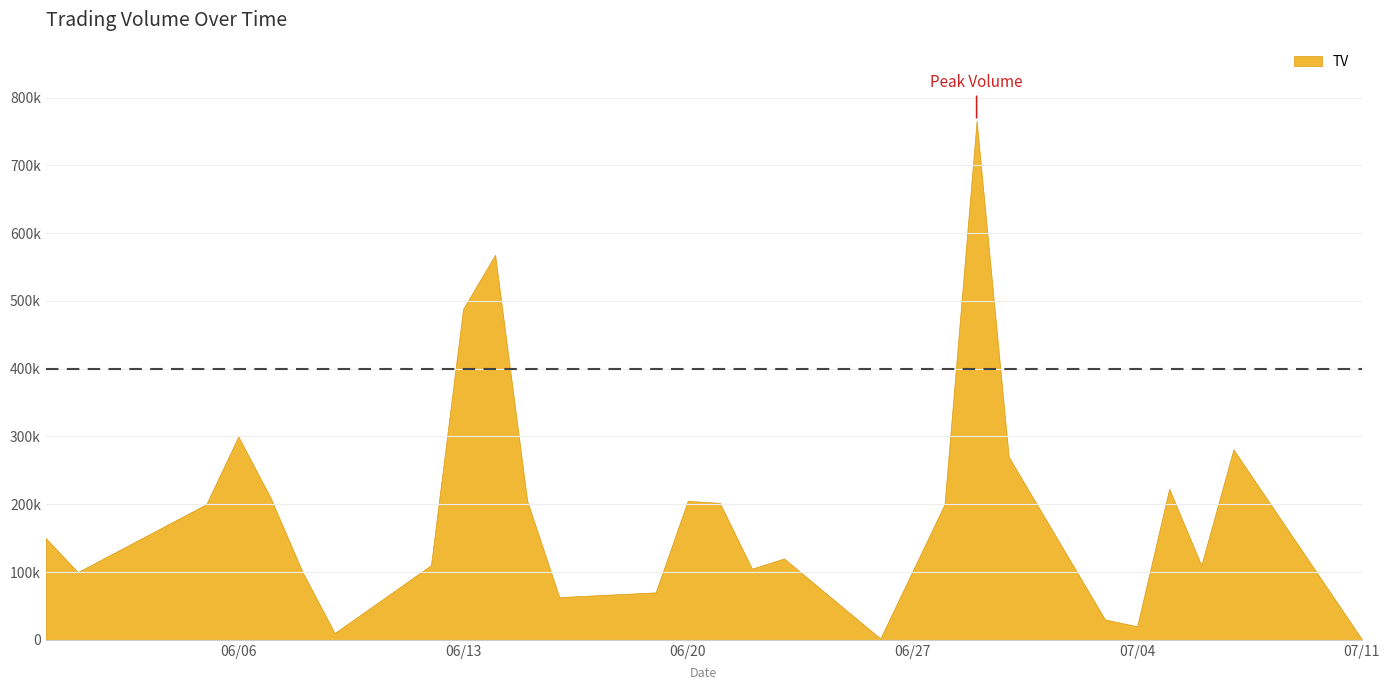

Where is the first local minimum?

2017-06-01